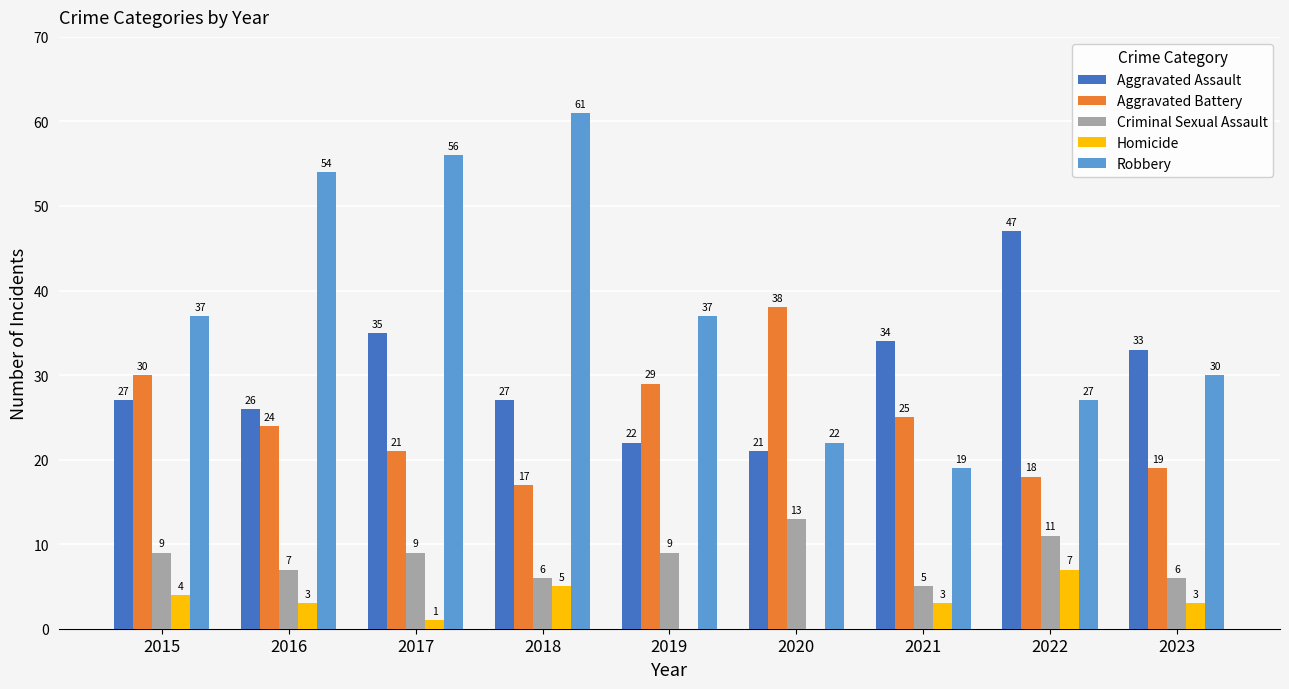

Are the bars grouped side by side (vs. stacked)?

Yes